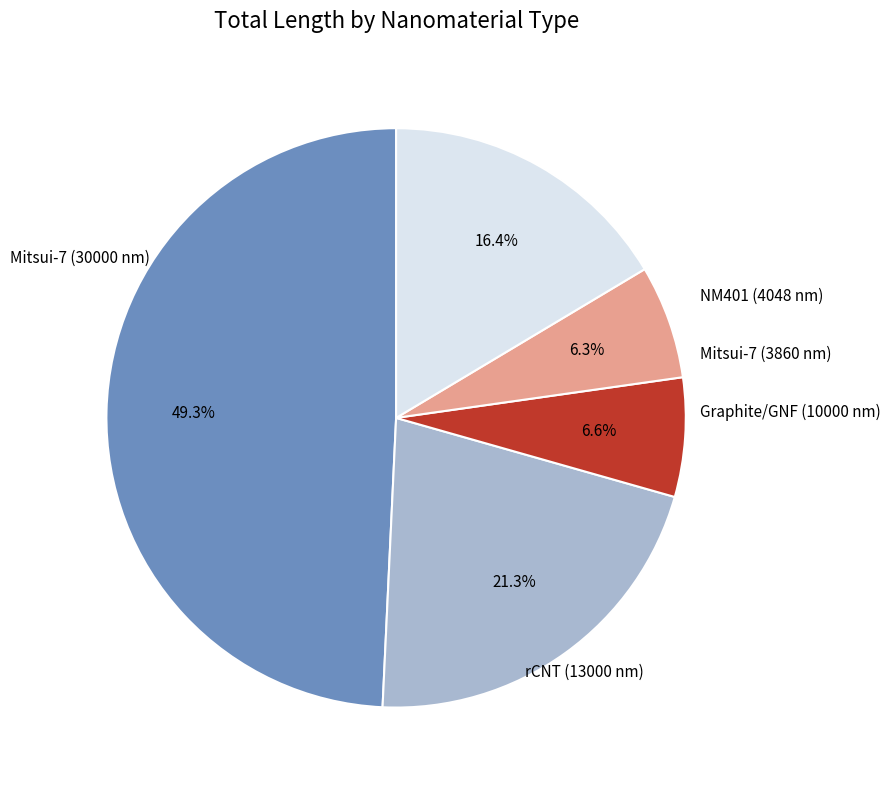

Is Mitsui-7 (3860 nm) the majority of the pie?

No